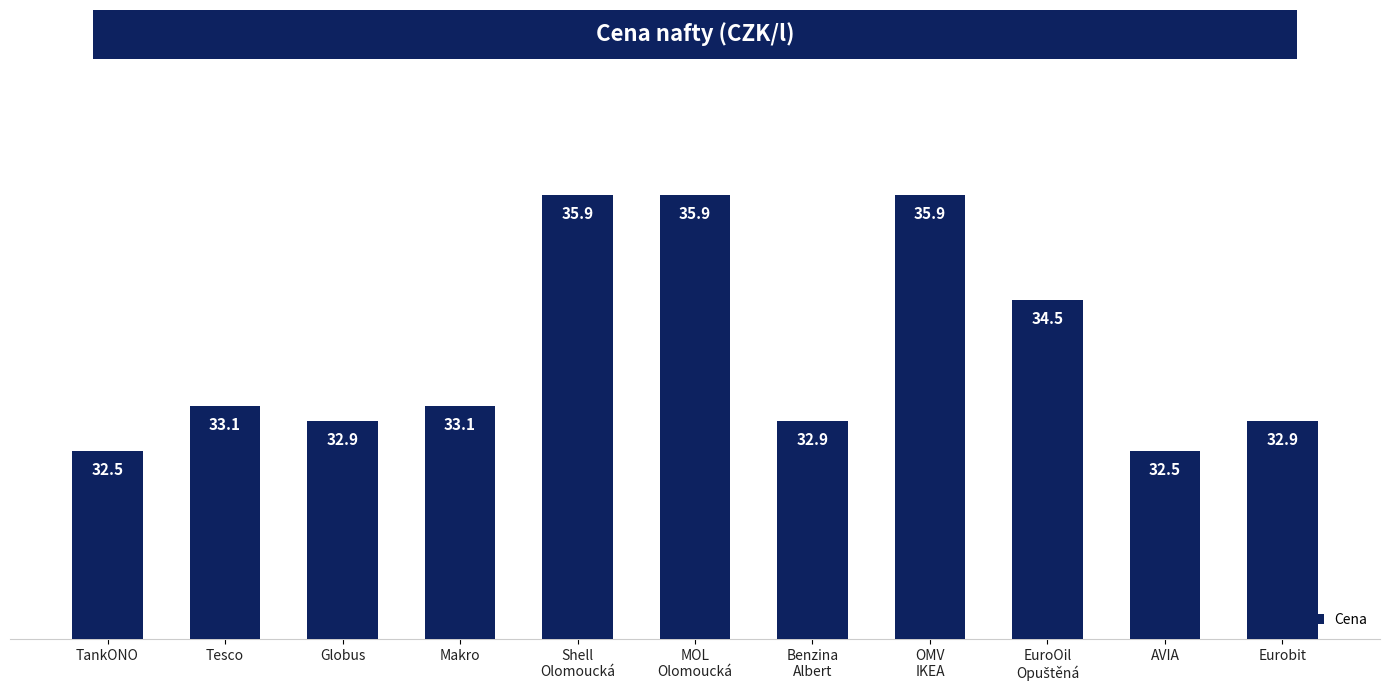

What is the label of the 5th bar from the right?

Benzina
Albert